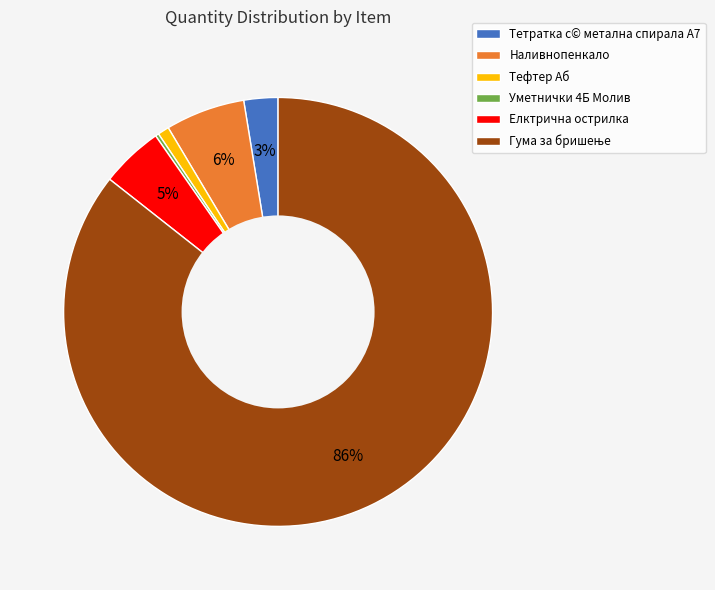

Is there a majority slice in this chart?

Yes